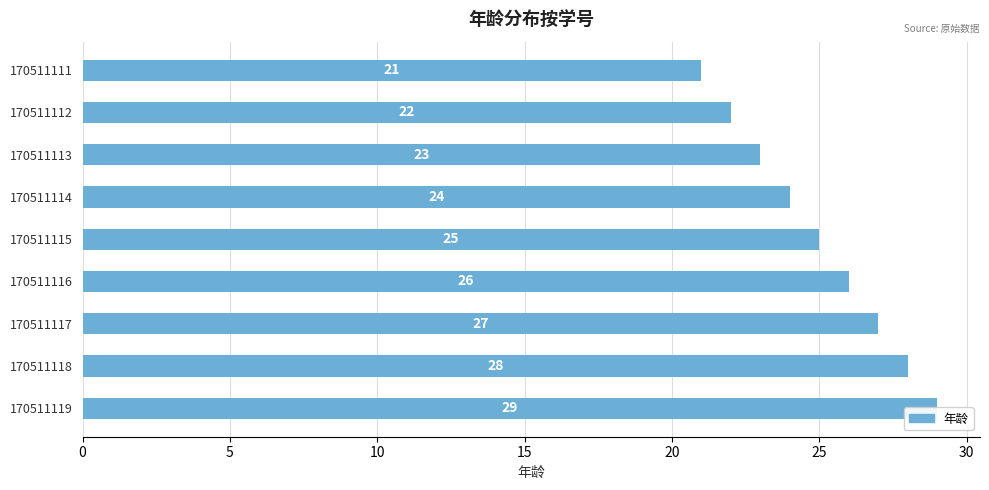

How many bars are there in total?

9